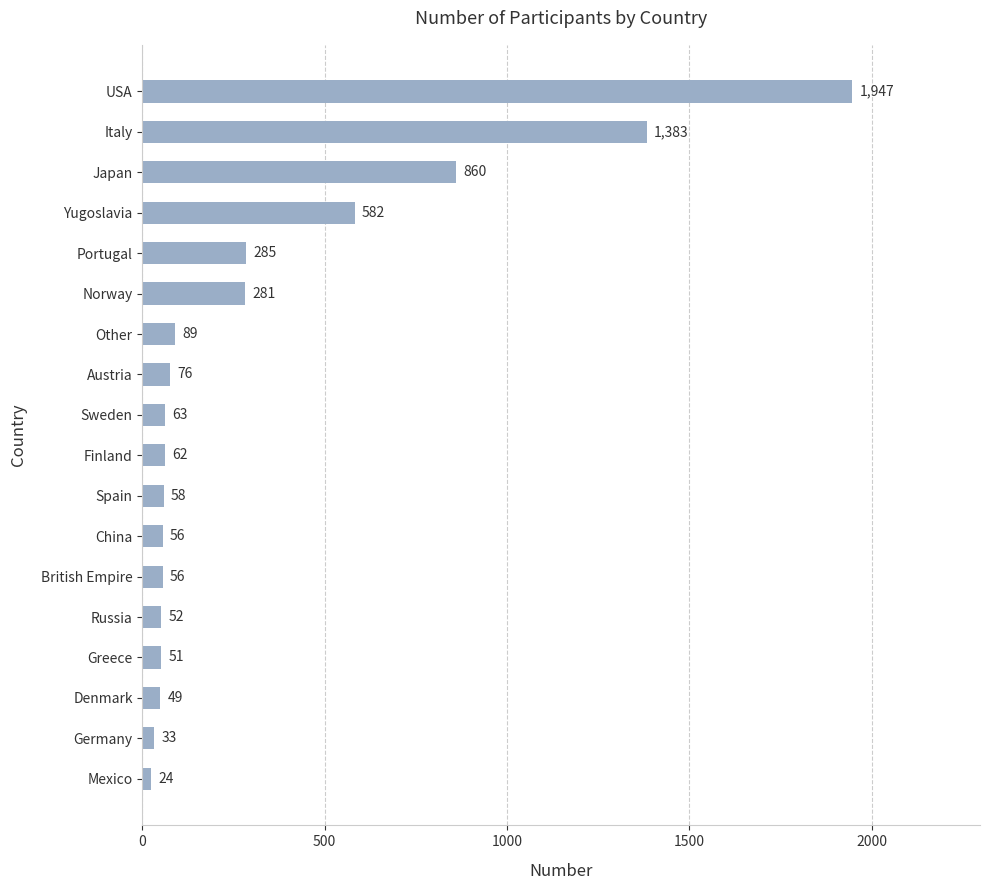

How many values are below 63?

9